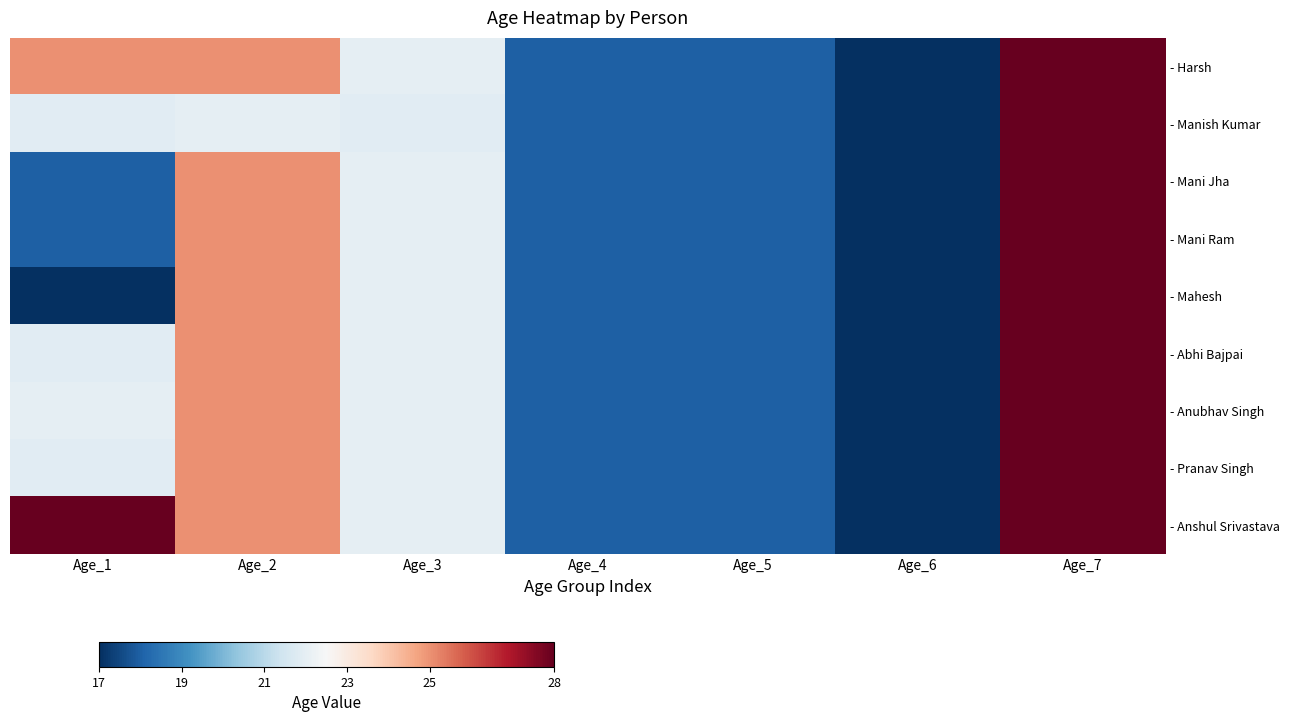

At which category is the sum across all series the highest?

Age_7